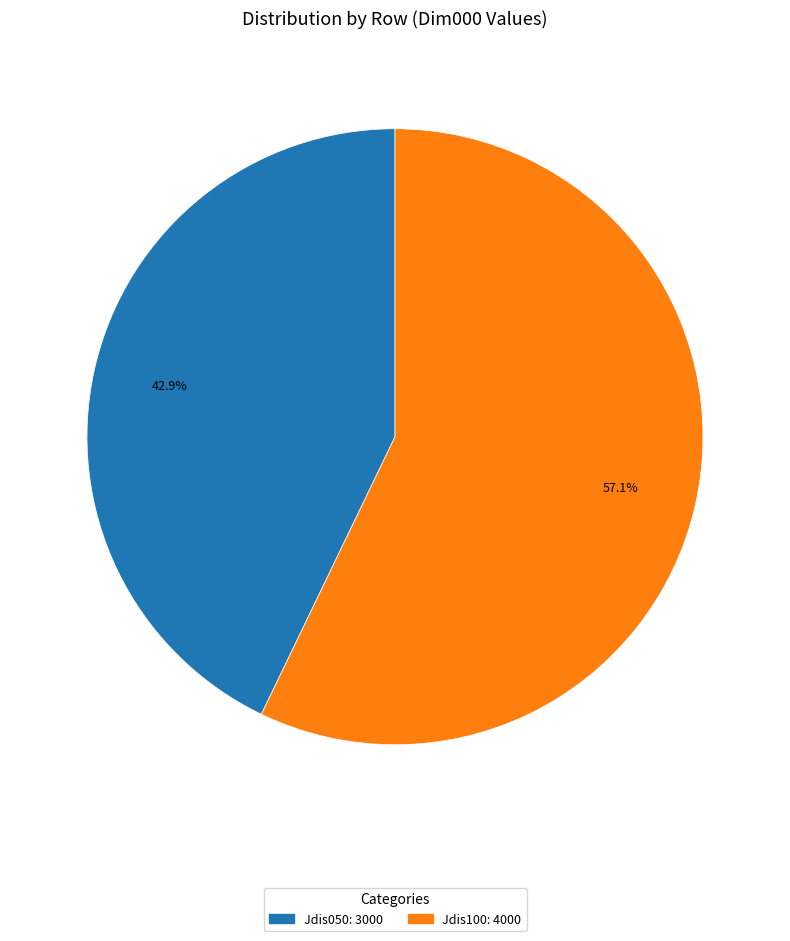

Do Jdis050 and Jdis100 together represent more than half of the pie?

Yes